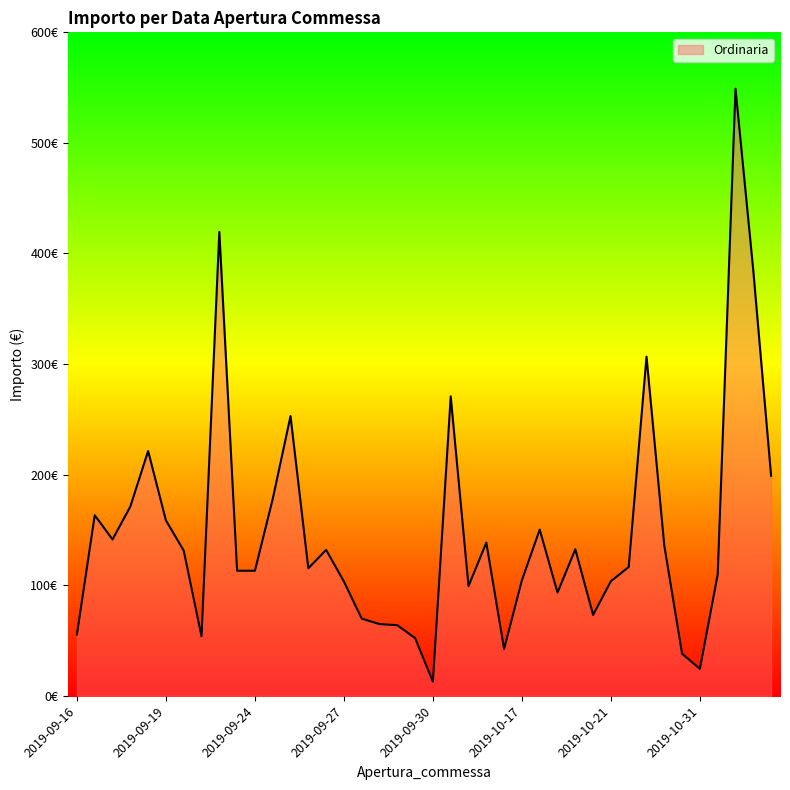

What is the change in value from 2019-09-26 to 2019-10-29?

-93.9